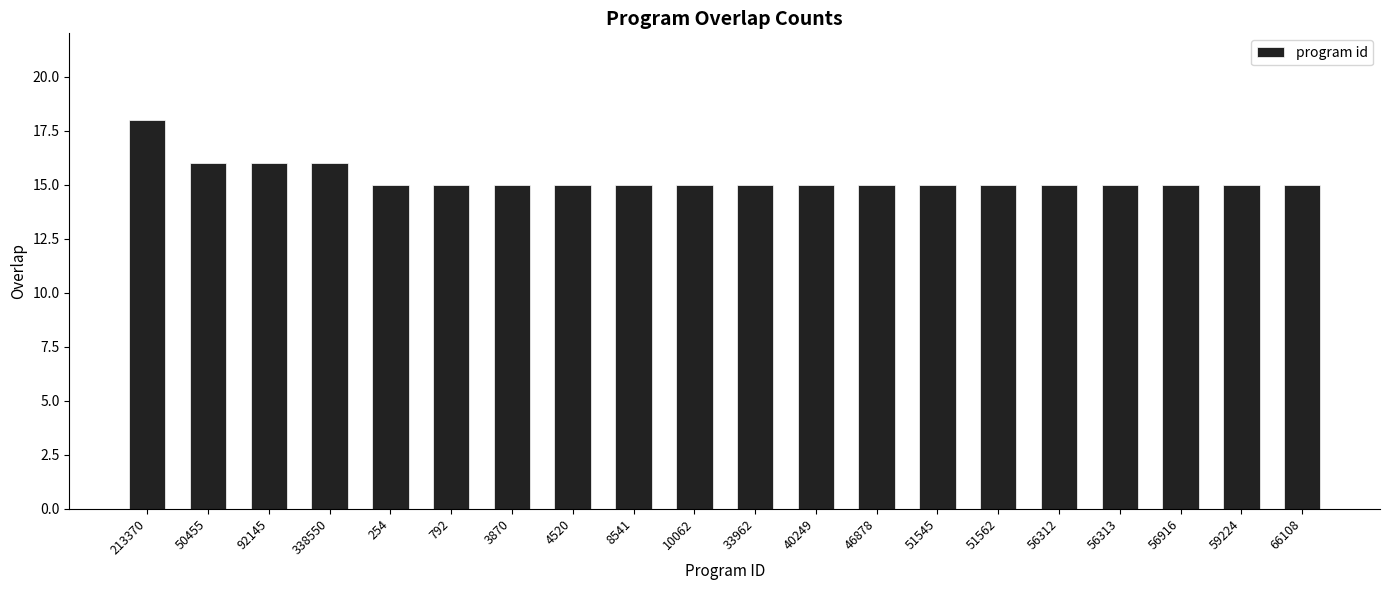

What is the value of the 5th bar from the left?

15